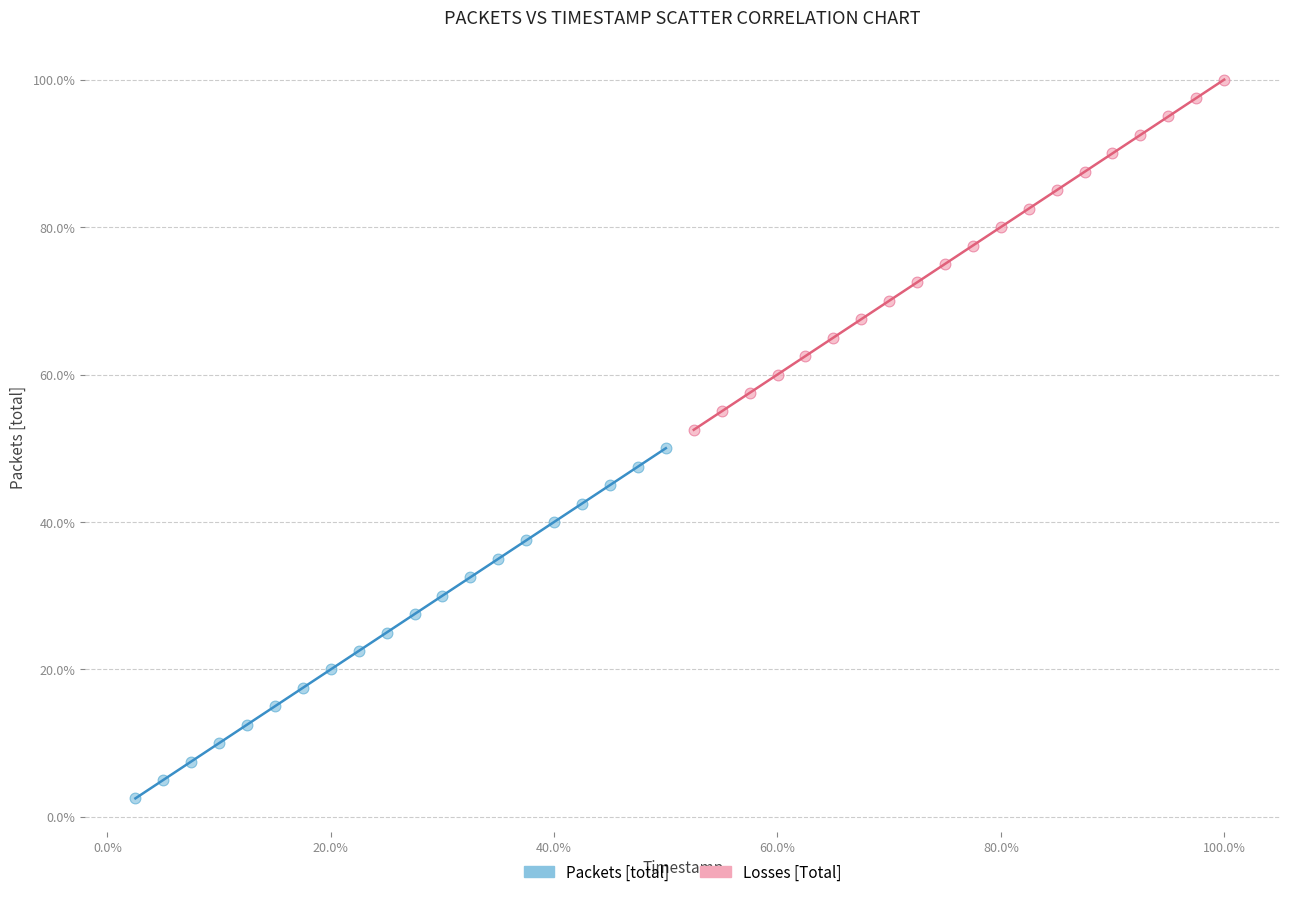

Which series contains the lowest Y value?

Packets [total]